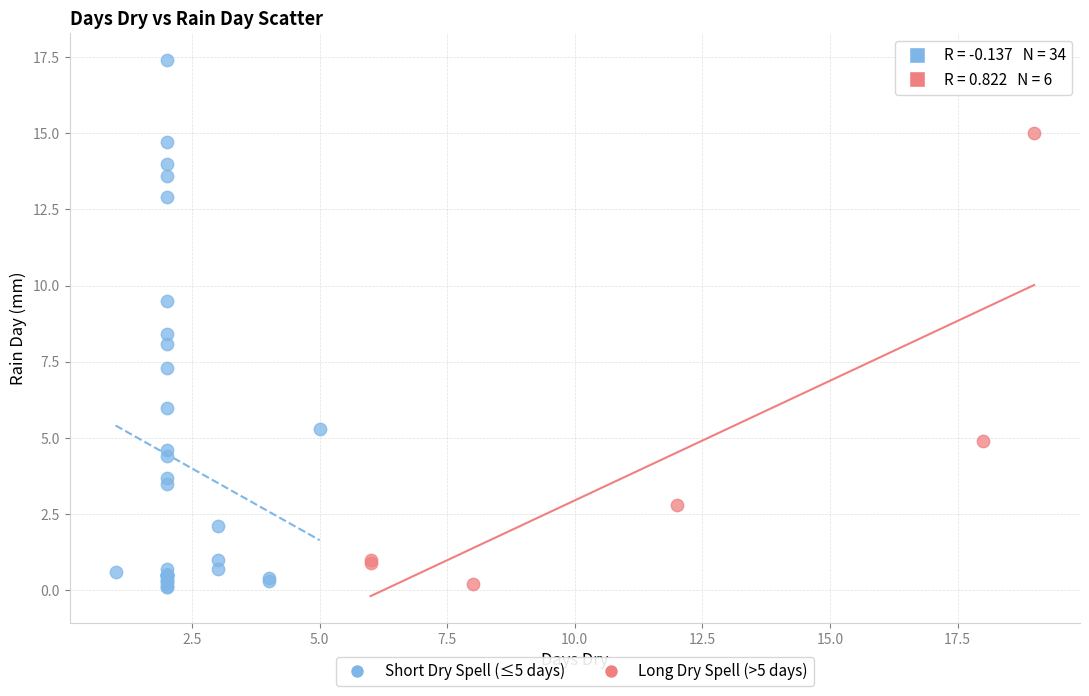

Which series reaches the maximum Y coordinate?

Short Dry Spell (≤5 days)